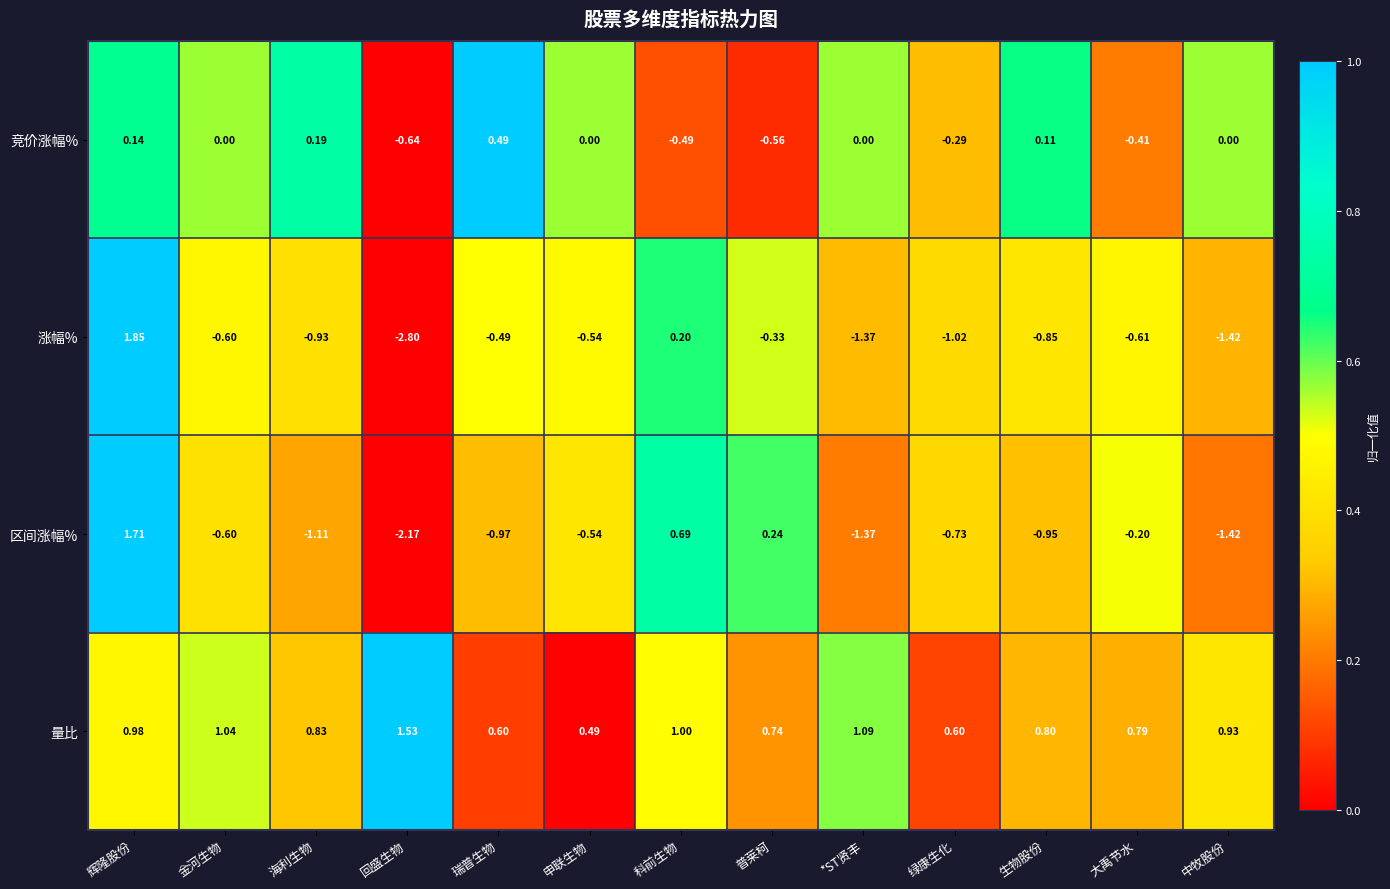

At which label does 区间涨幅% reach its peak?

辉隆股份